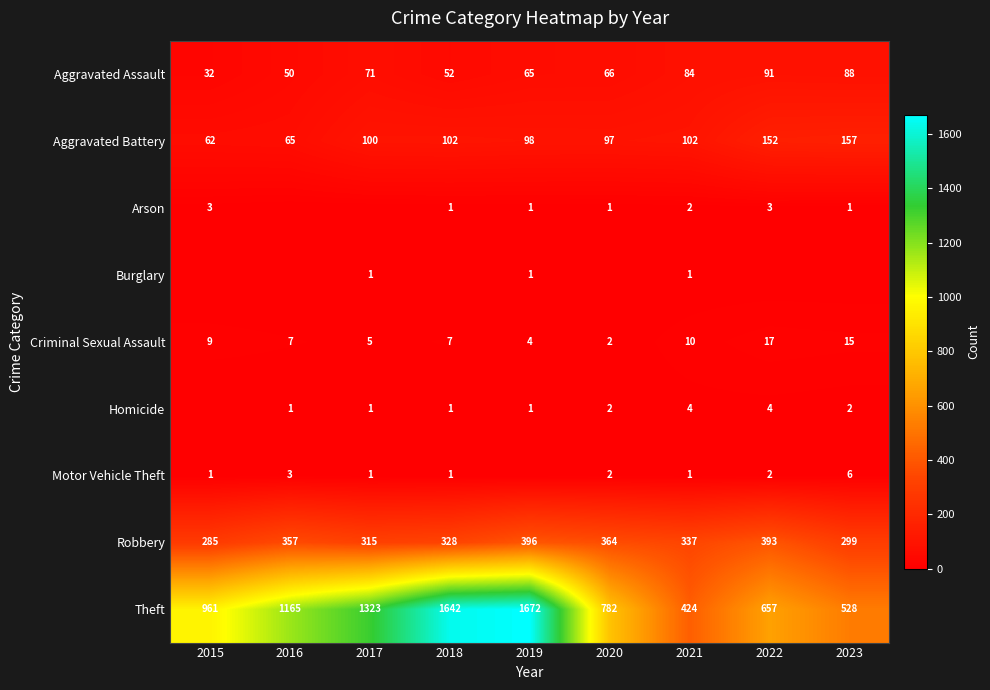

What is the average value of the Robbery series?

342